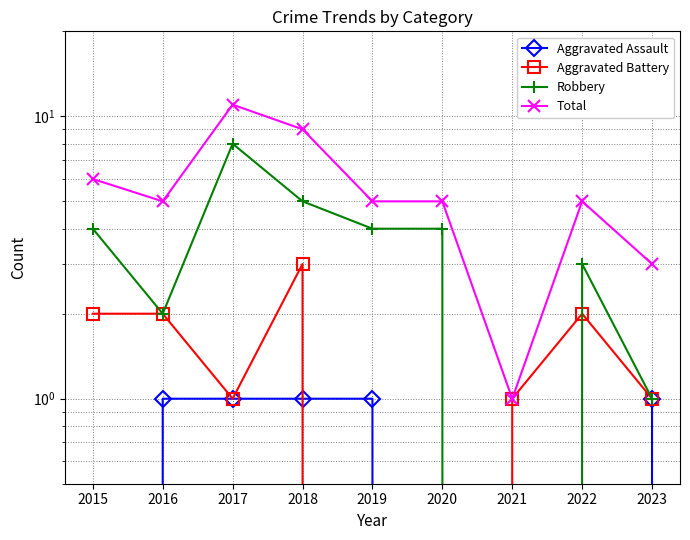

Where is the first local maximum for Aggravated Battery?

2018